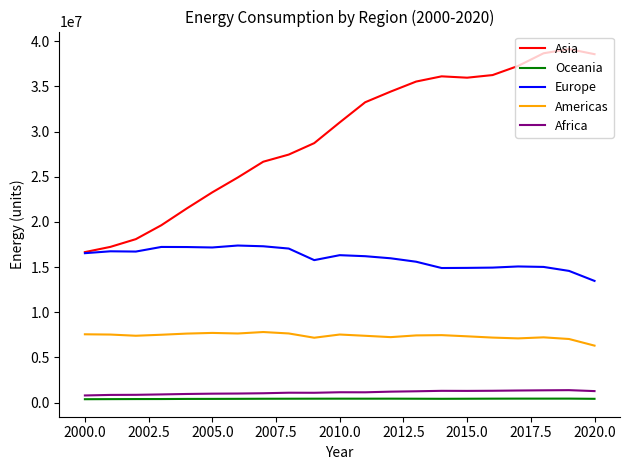

Which series has the widest spread of values?

Asia